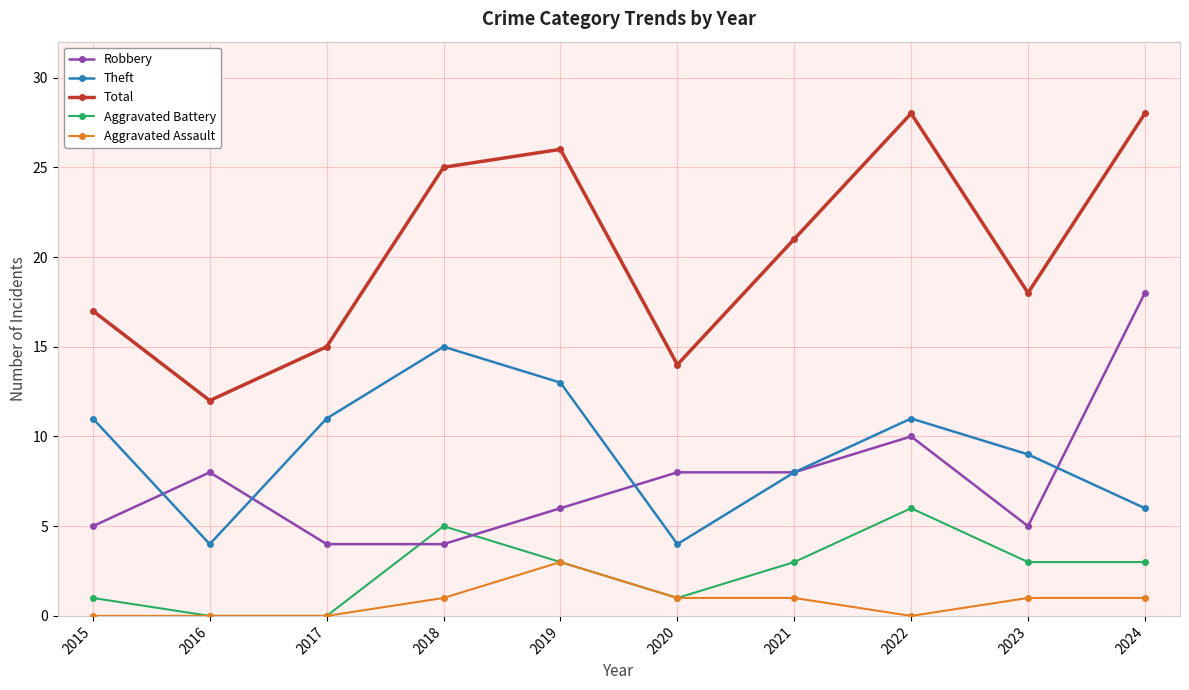

Is this an area chart (filled region under the line)?

No